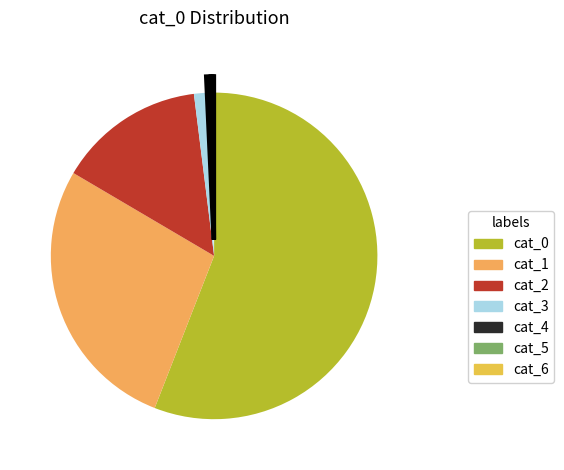

What is the largest slice in the pie chart?

cat_0